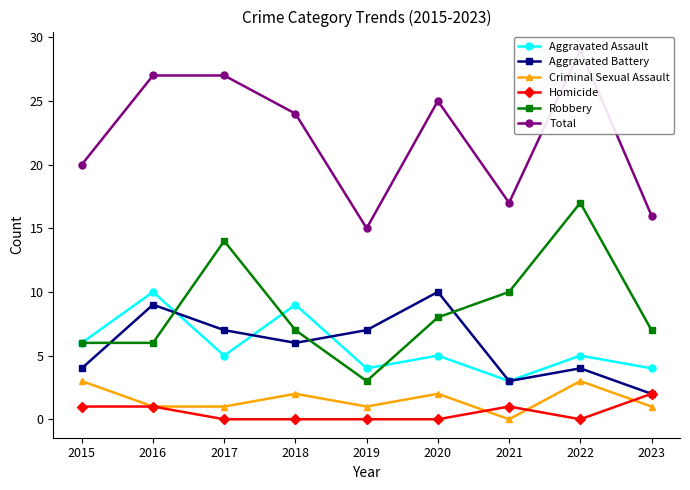

What are all the series names shown in the legend?

Aggravated Assault, Aggravated Battery, Criminal Sexual Assault, Homicide, Robbery, Total